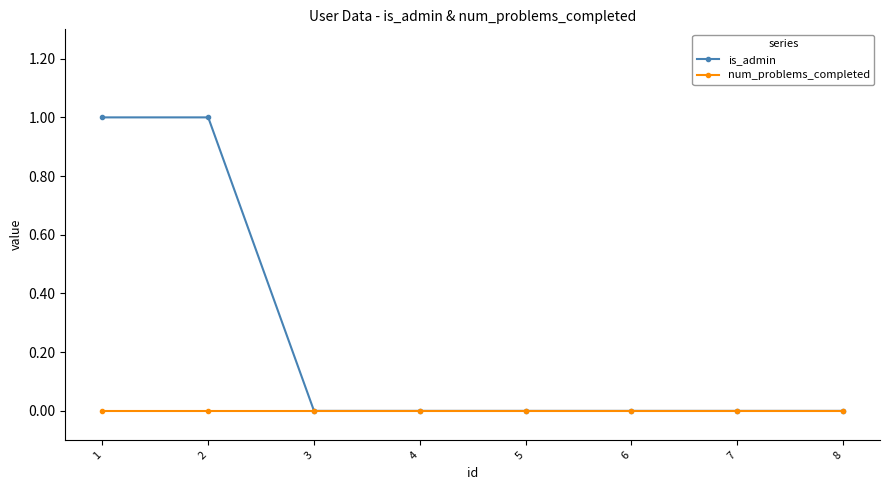

Which series has the largest total across all categories?

is_admin